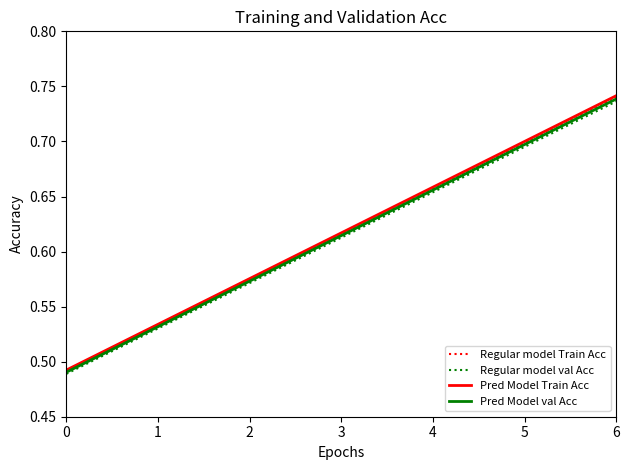

True or false: Regular model Train Acc and Pred Model Train Acc cross at least once.

False